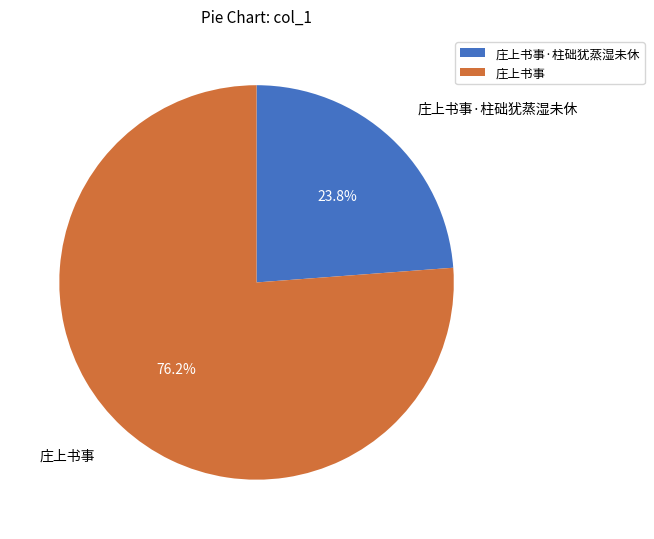

The 庄上书事 slice represents 76% of the pie. True or false?

True